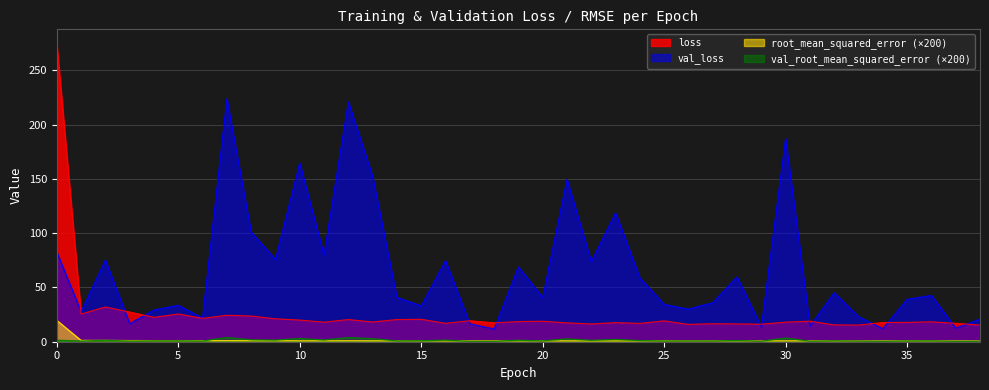

How many lines are shown in the chart?

4